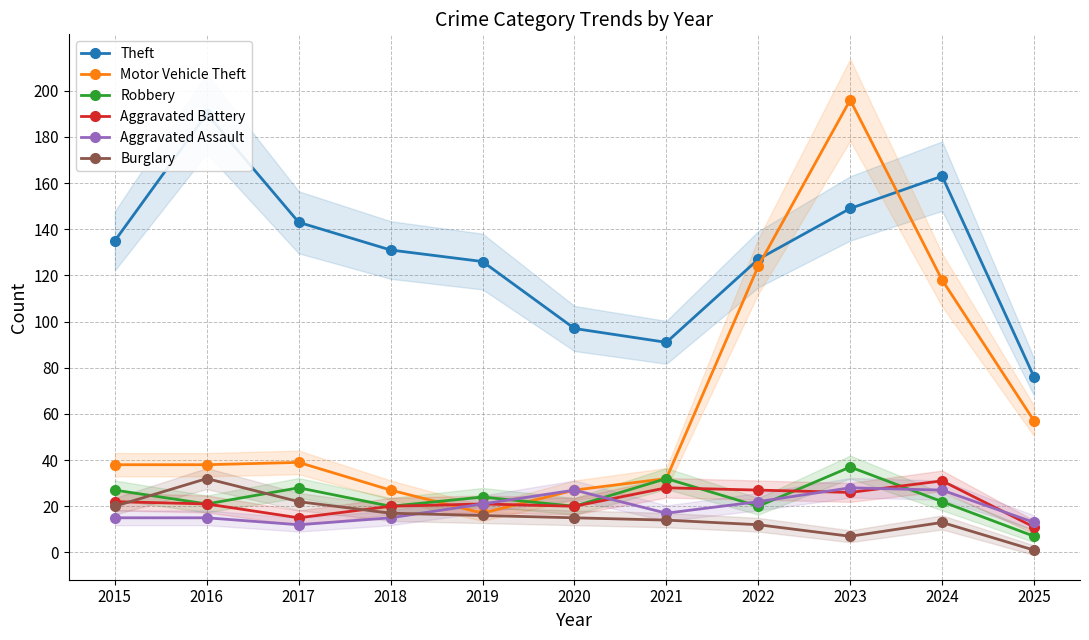

At how many categories does at least one series exceed 73?

11